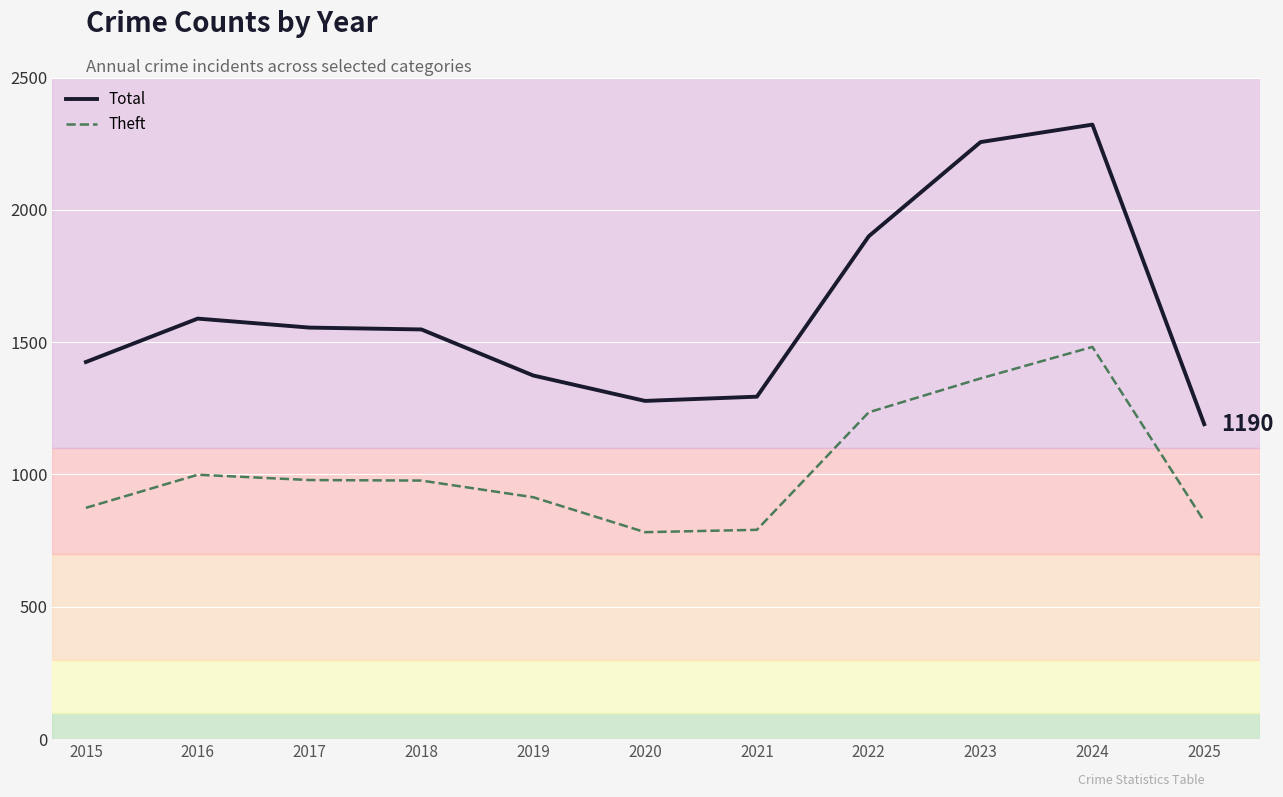

The value of Theft at 2019 is 1477. True or false?

False